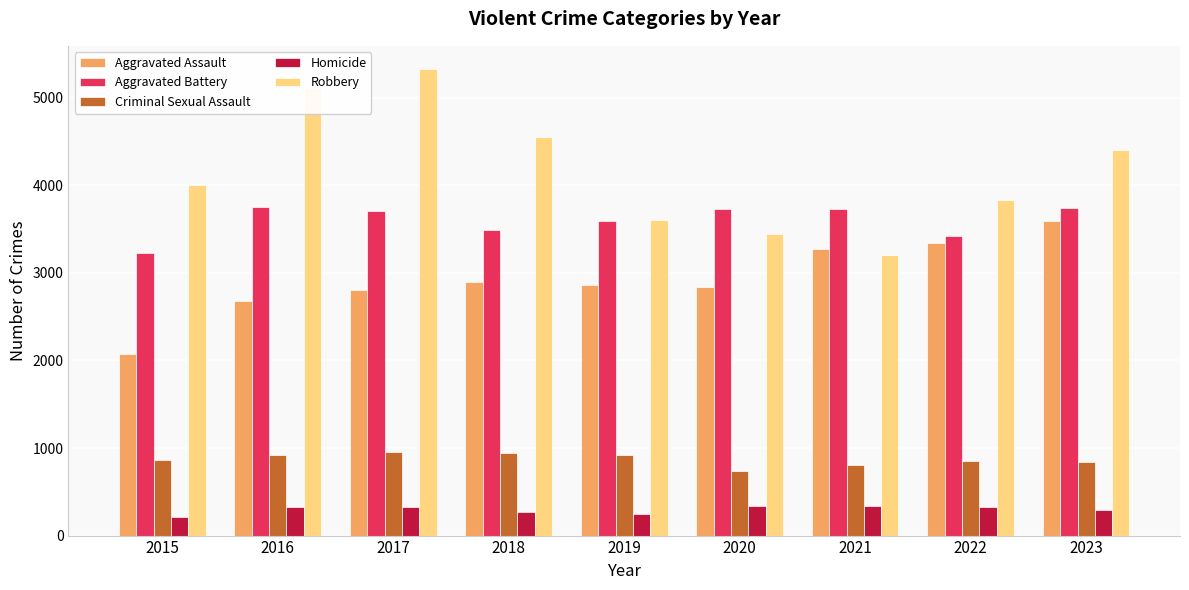

What is the value of the Criminal Sexual Assault bar at the 7th from the left?

806